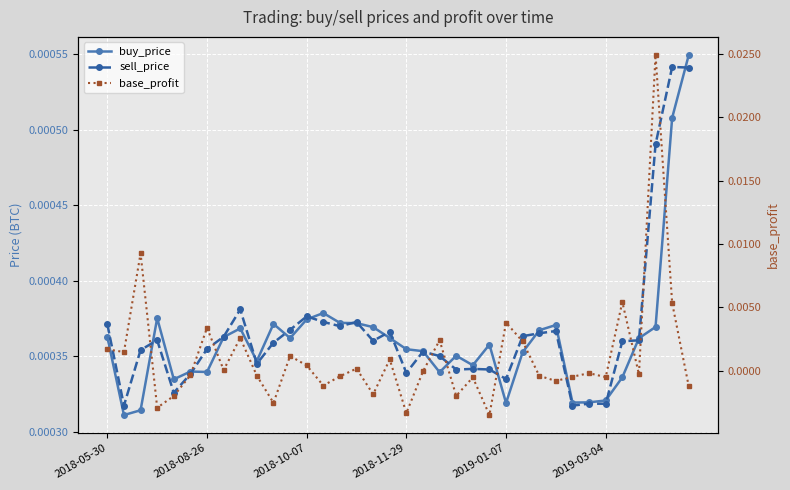

Is this an area chart (filled region under the line)?

No